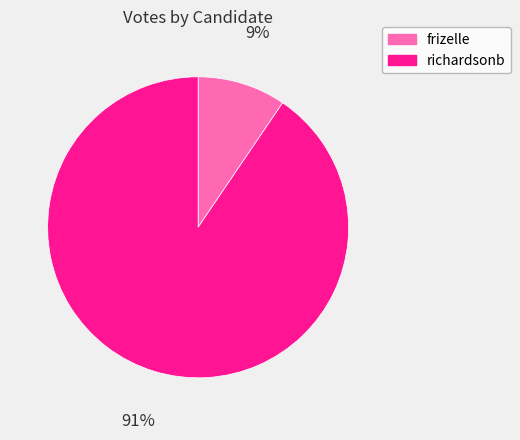

Which has a higher value, frizelle or richardsonb?

richardsonb